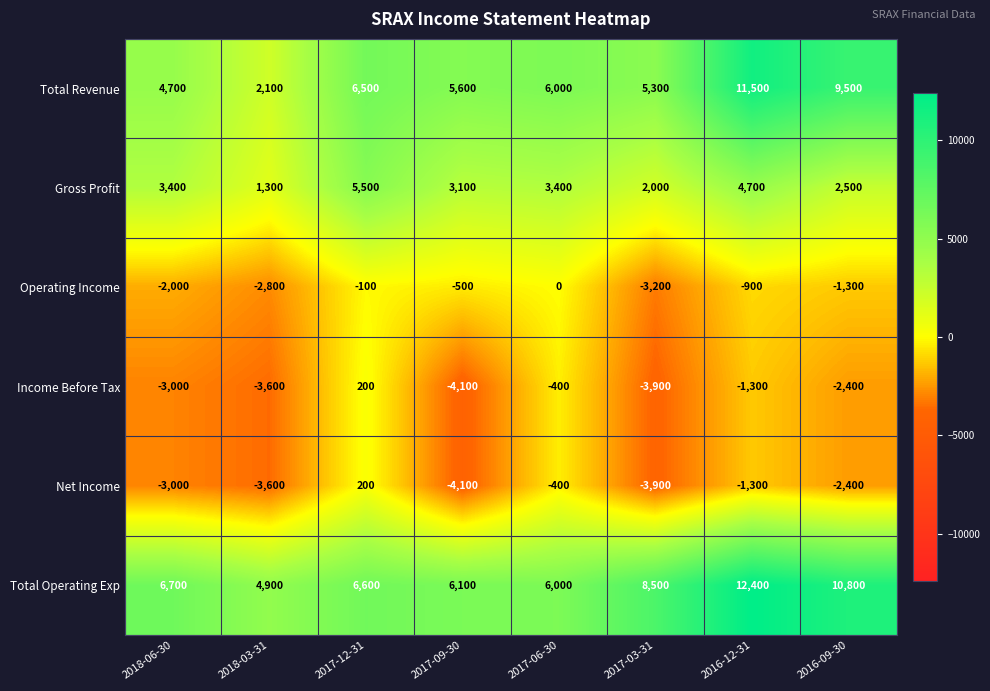

True or false: Total Operating Exp has a value of 10800 at 2016-09-30.

True